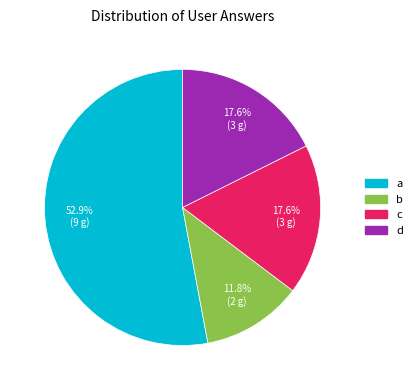

Which slice is the largest?

a